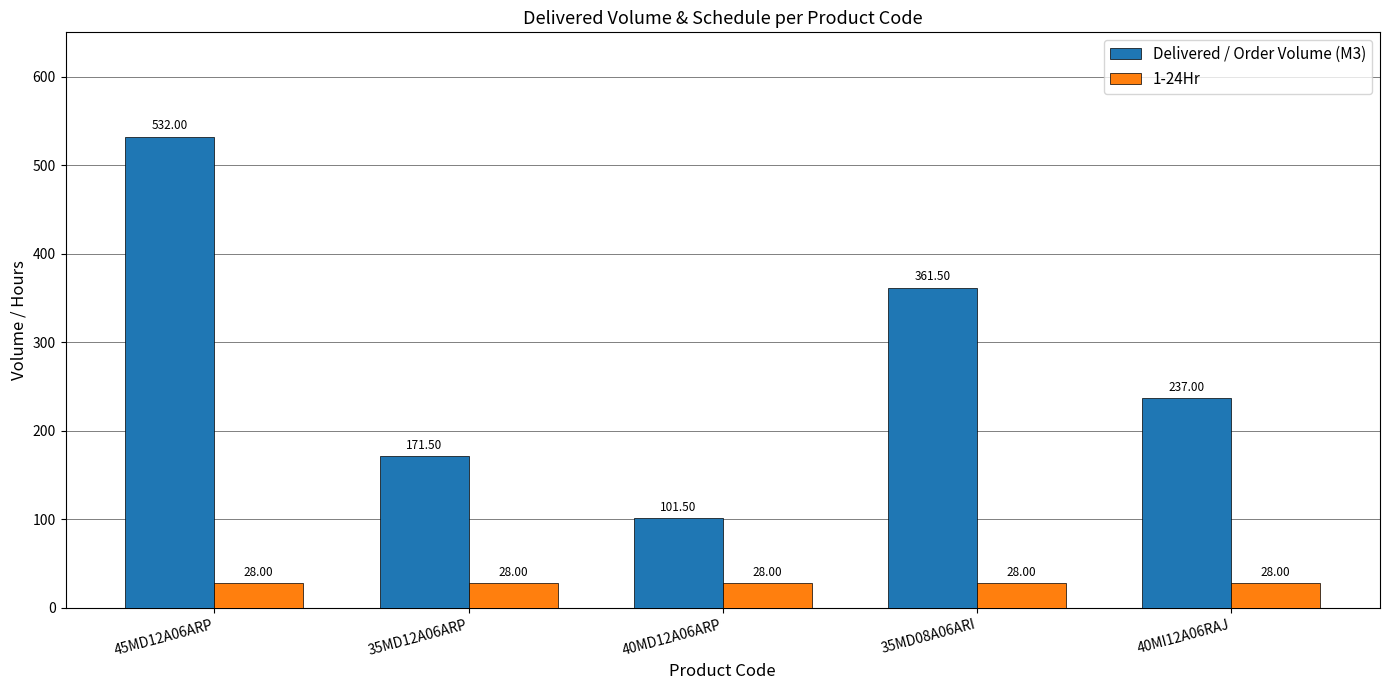

What value does the Delivered / Order Volume (M3) series have at 35MD12A06ARP?

171.5